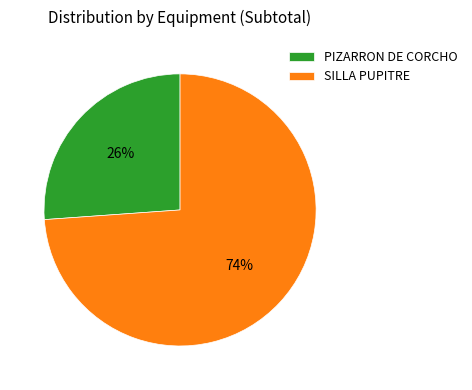

The PIZARRON DE CORCHO slice represents 40% of the pie. True or false?

False